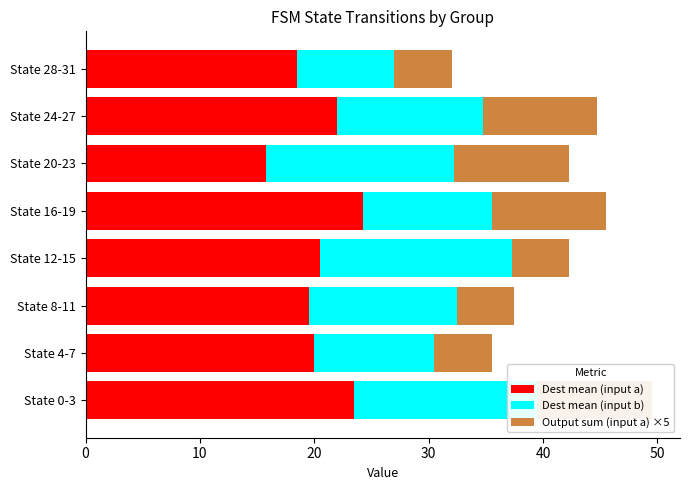

How many bars are there in each group?

3